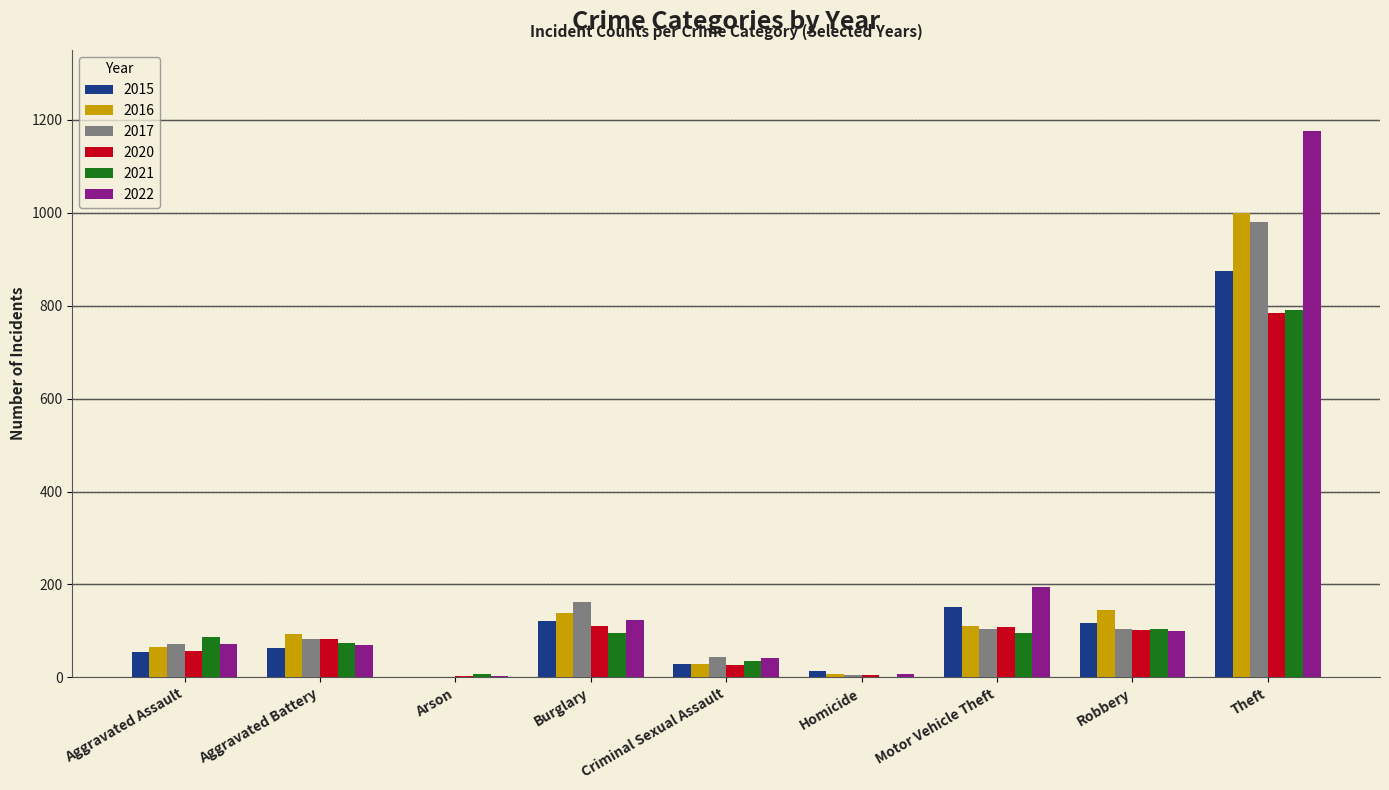

The 2015 series shows 55 at Burglary. True or false?

False